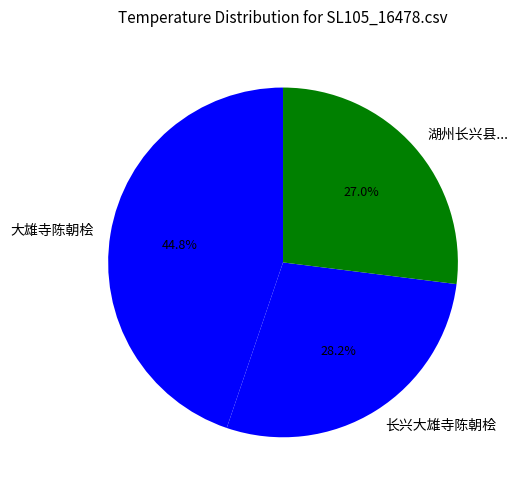

To the nearest percent, what is the average slice percentage?

33%